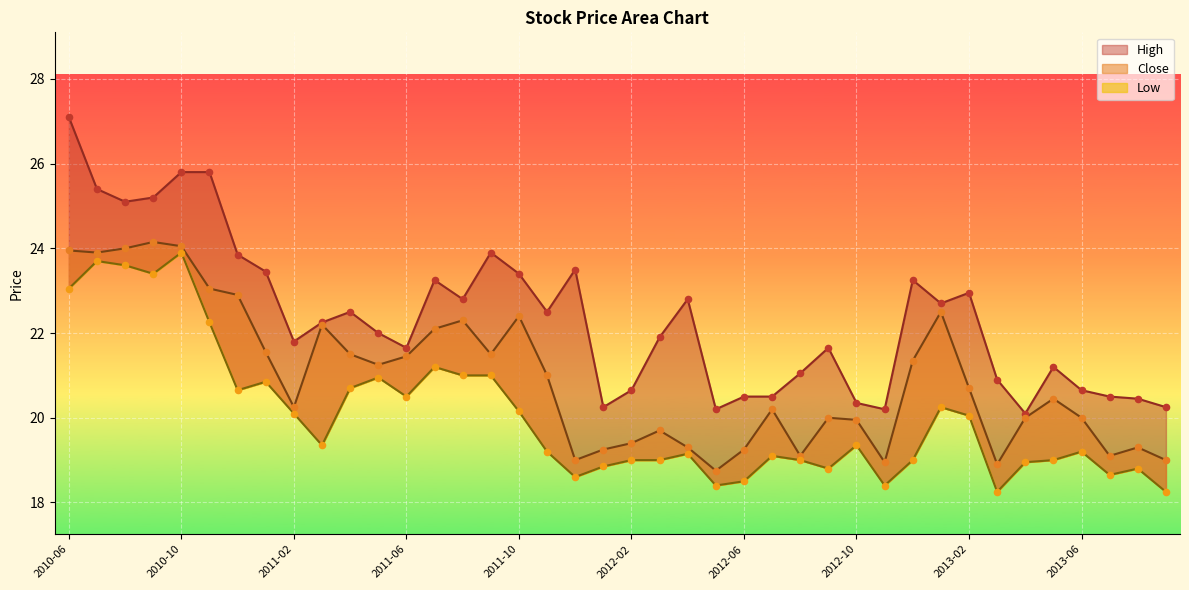

Is the value of Close at 2012-08 greater than the value of High at 2013-02?

No